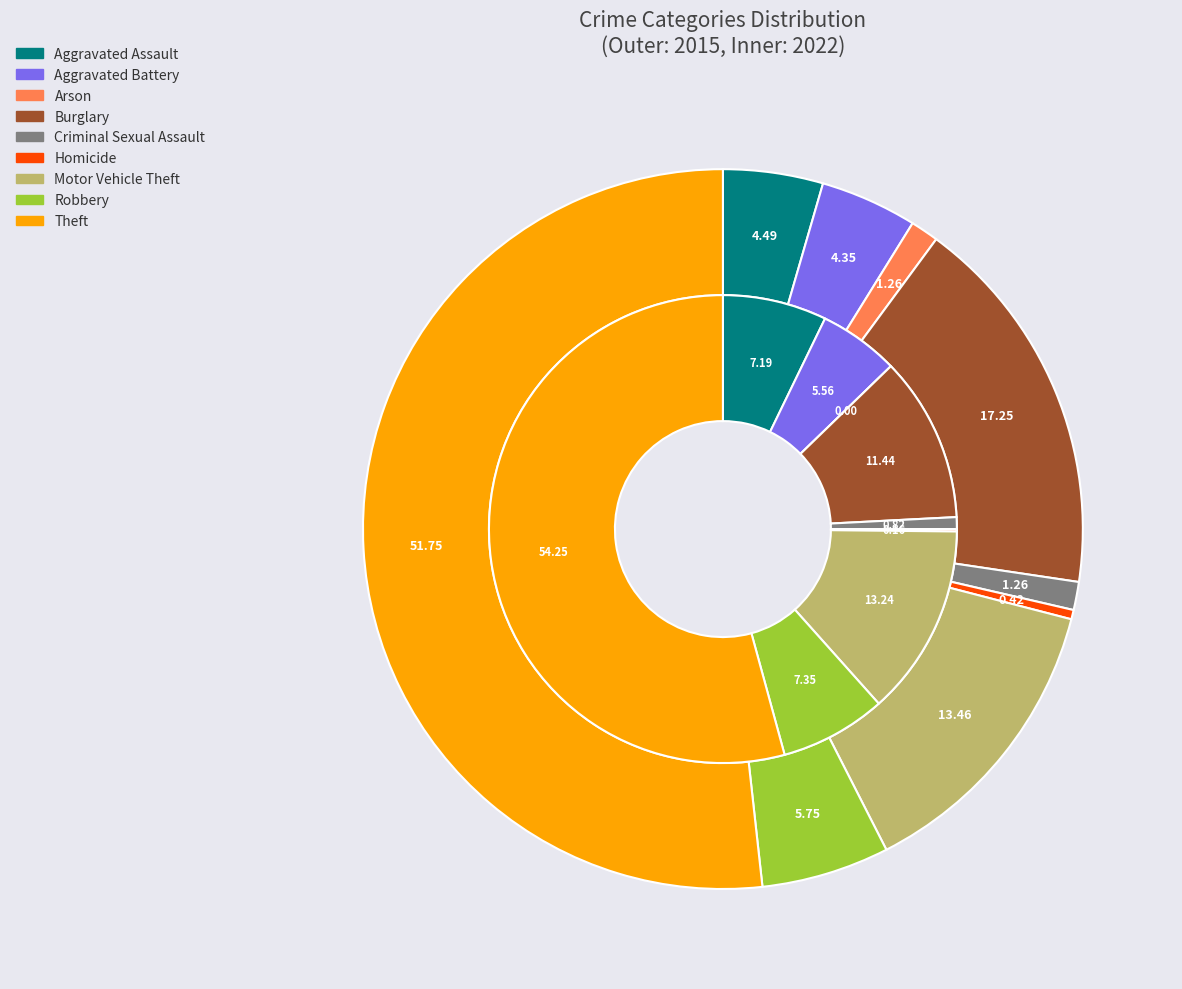

True or false: 5 accounts for 0% of the total.

True